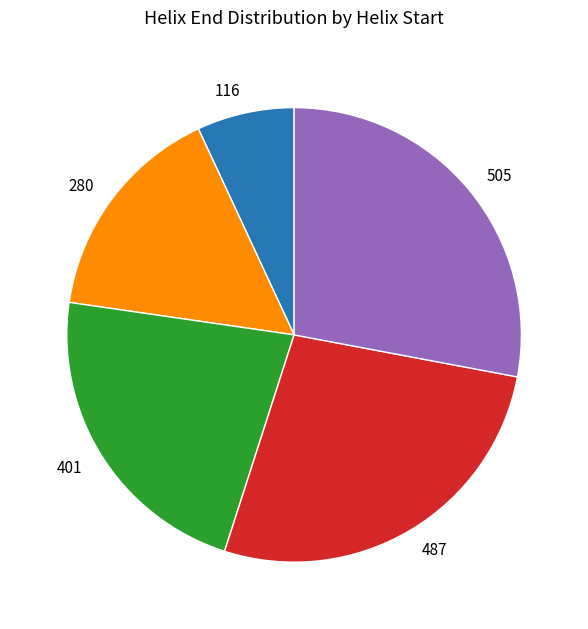

True or false: 116 accounts for 22% of the total.

False